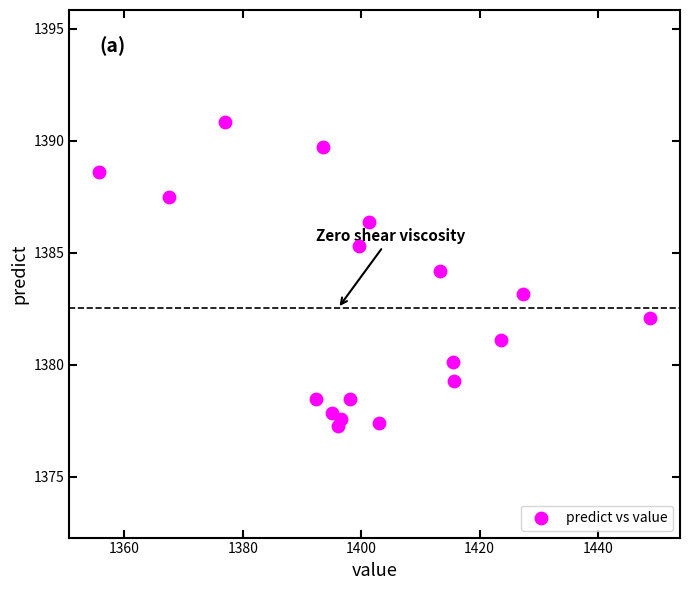

What is the range of X values (max minus min)?

93.2